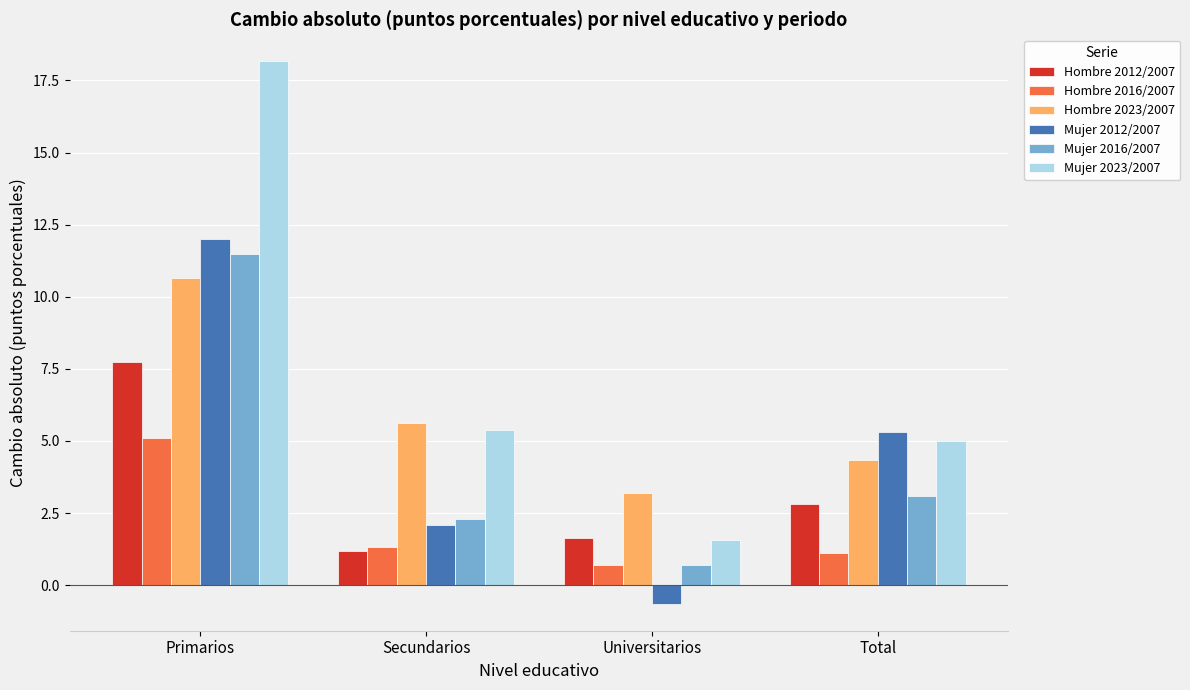

Which series has the largest total across all categories?

Mujer 2023/2007